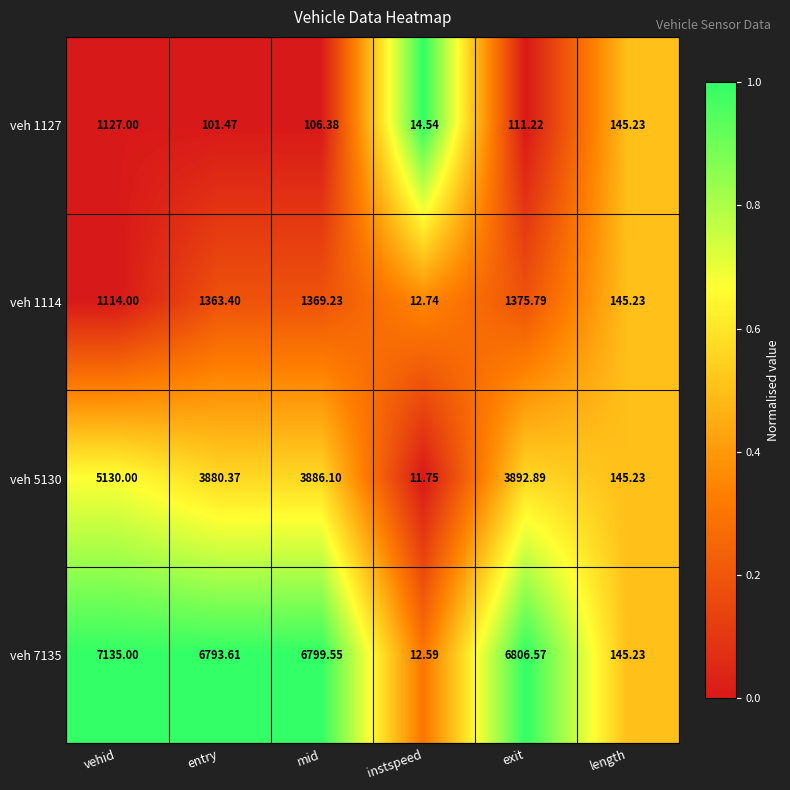

Which label corresponds to the smallest value in the chart?

instspeed